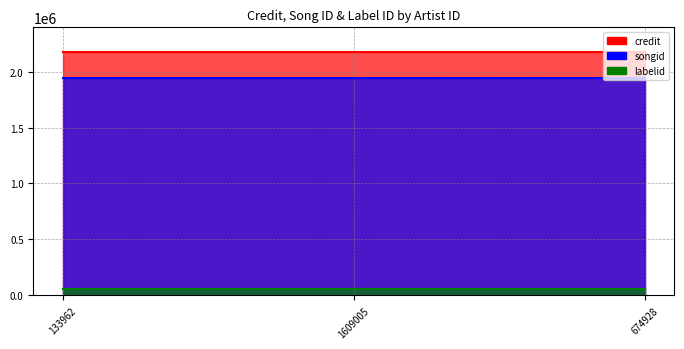

What is the spread (max minus min) of values at 674928?

2121196